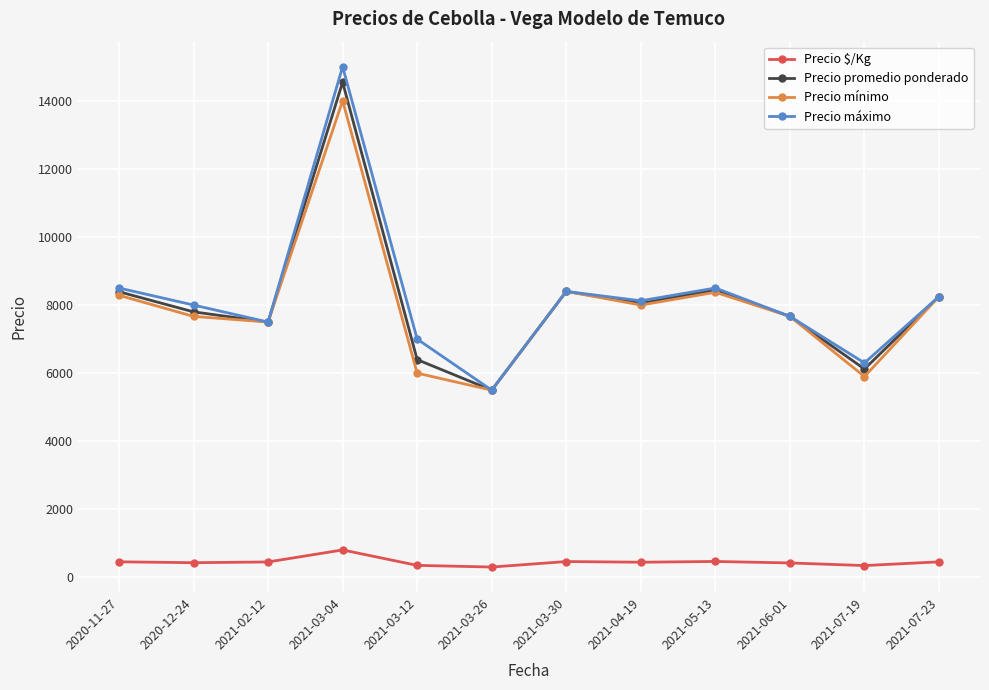

At which label does Precio máximo first exceed 8125?

2020-11-27